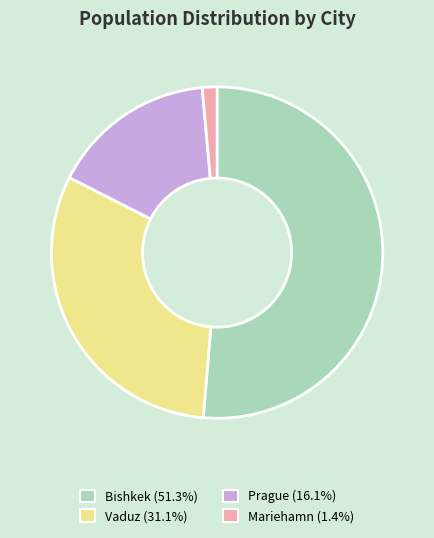

Which category has the smallest portion of the pie?

Mariehamn